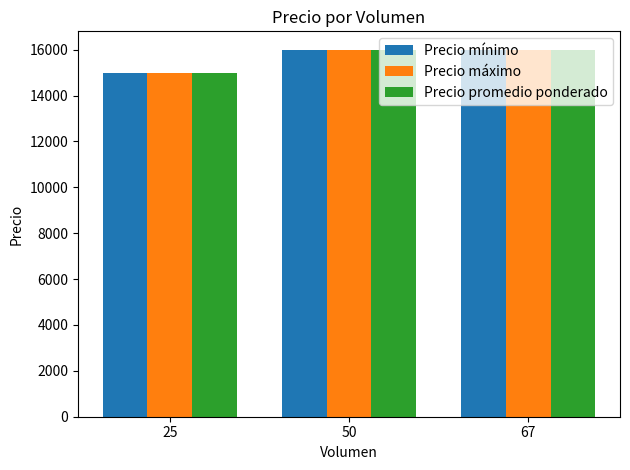

The value of Precio máximo at 50 is 21430. True or false?

False